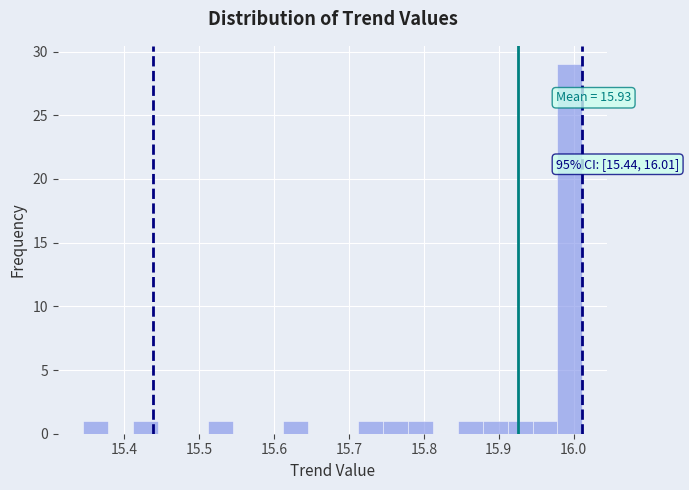

Read against the x-axis, roughly where is the centre of the tallest bar?

16.00